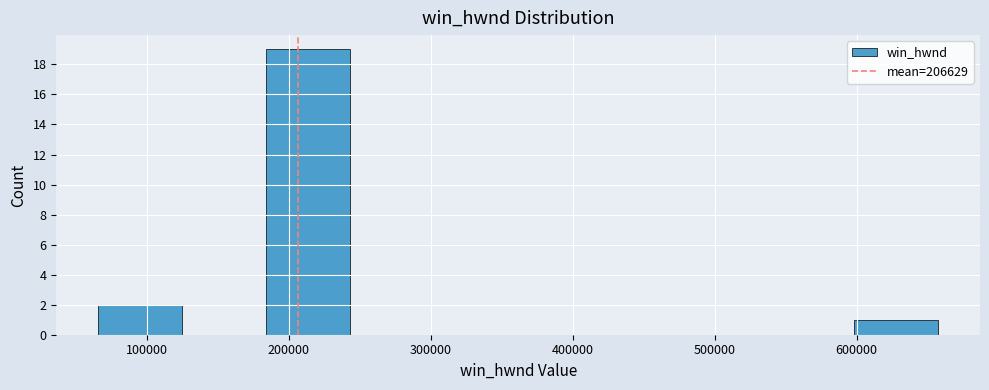

Reading left to right, transcribe this chart: for each bar, give the range it covers on the x-axis and its height. Neither the bar edges nor the heights are printed on the chart, so give them approximately, as read against the axes.

70000 to 120000: 2
120000 to 180000: 0
180000 to 240000: 19
240000 to 300000: 0
300000 to 360000: 0
360000 to 420000: 0
420000 to 480000: 0
480000 to 540000: 0
540000 to 600000: 0
600000 to 660000: 1